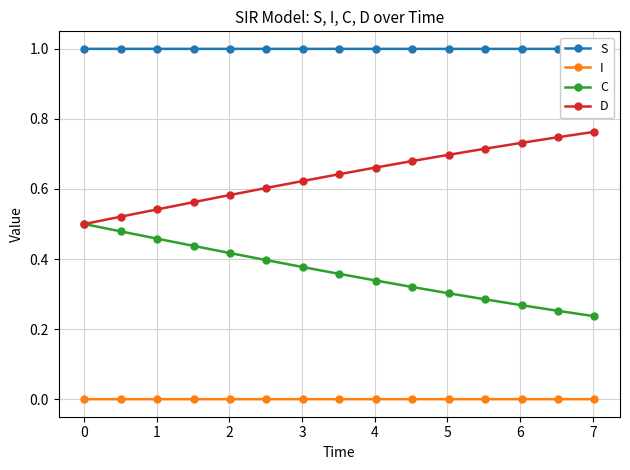

True or false: D and I intersect in this chart.

False